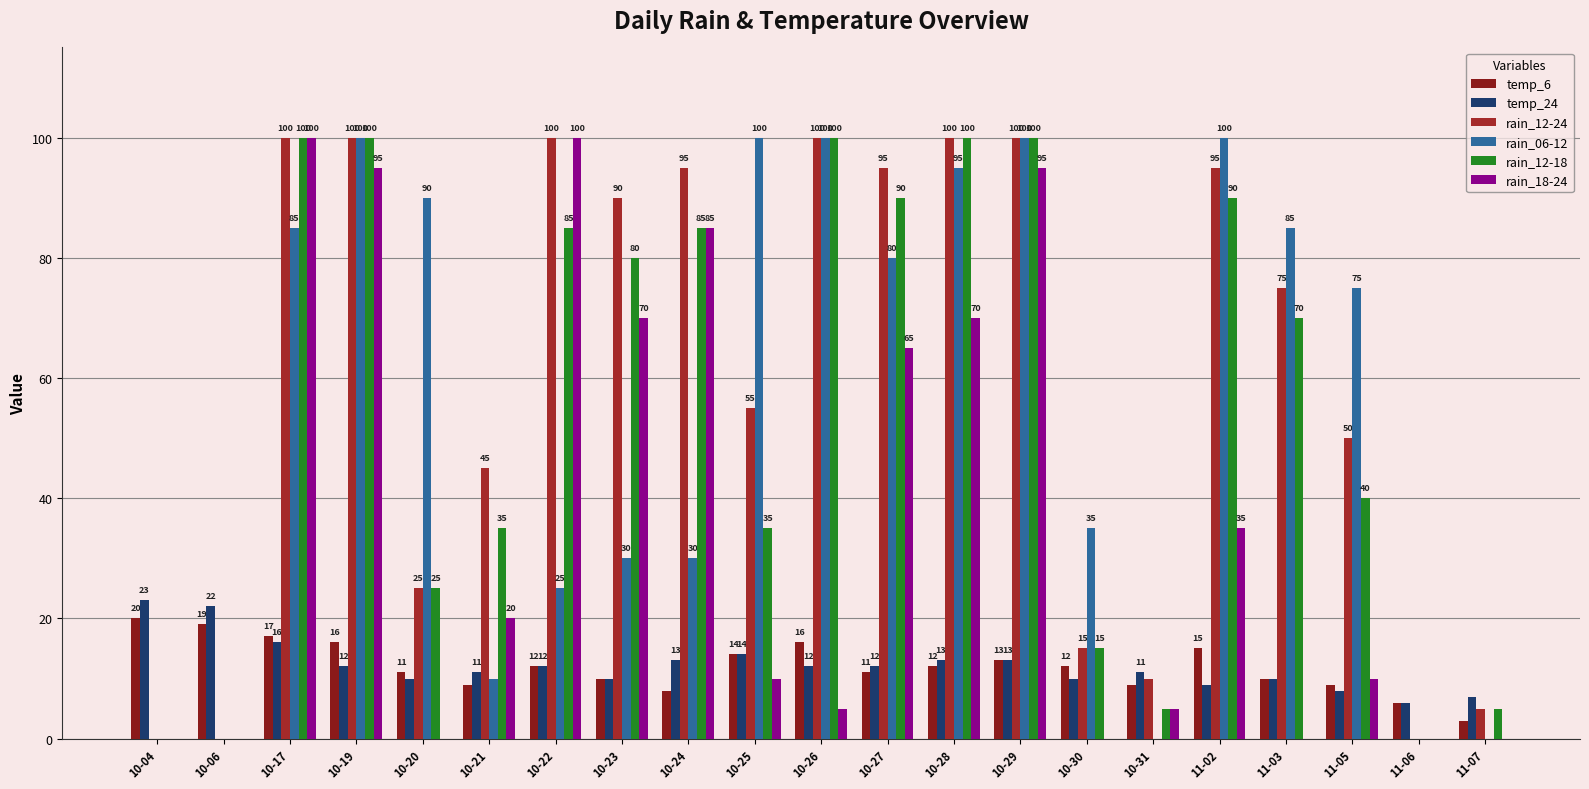

What is the spread (max minus min) of values at 11-06?

6